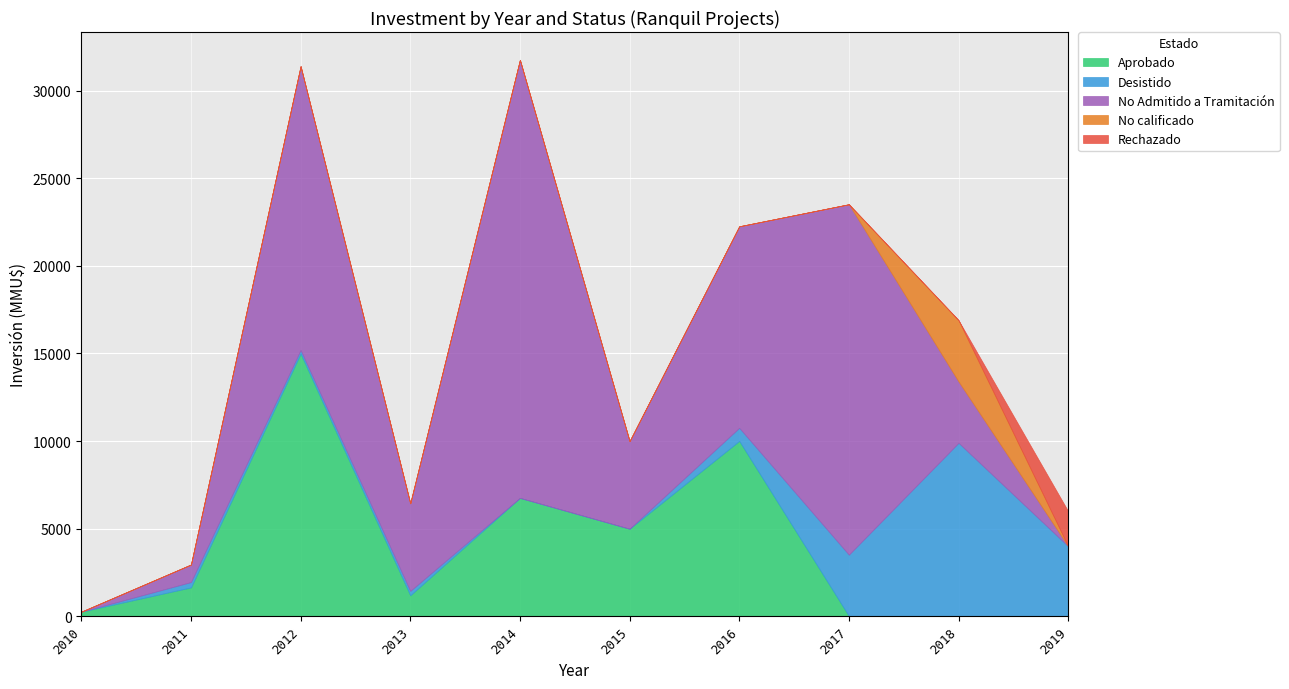

Which category has the lowest value across all series?

2018